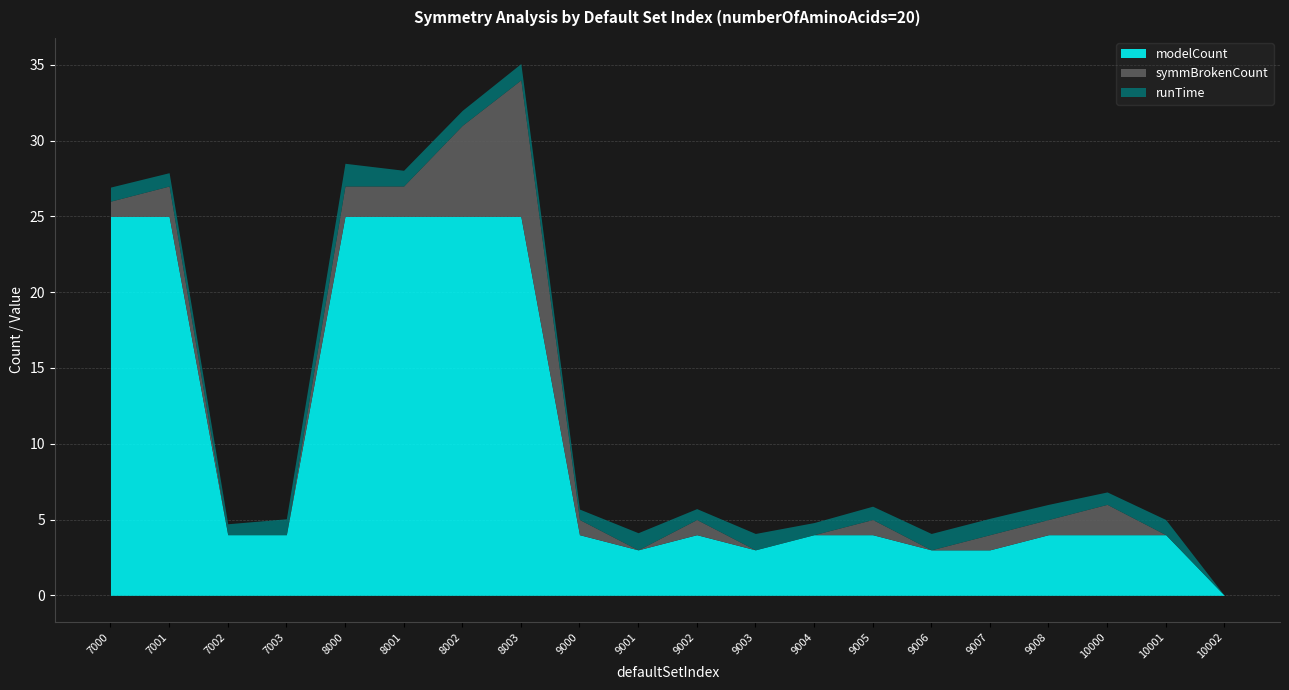

At which label does symmBrokenCount first exceed 1?

7001